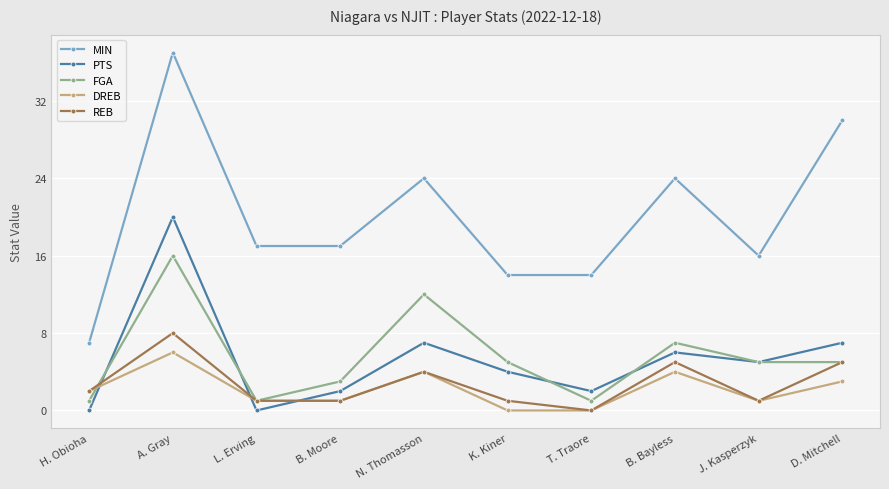

Count the number of categories in the chart.

10